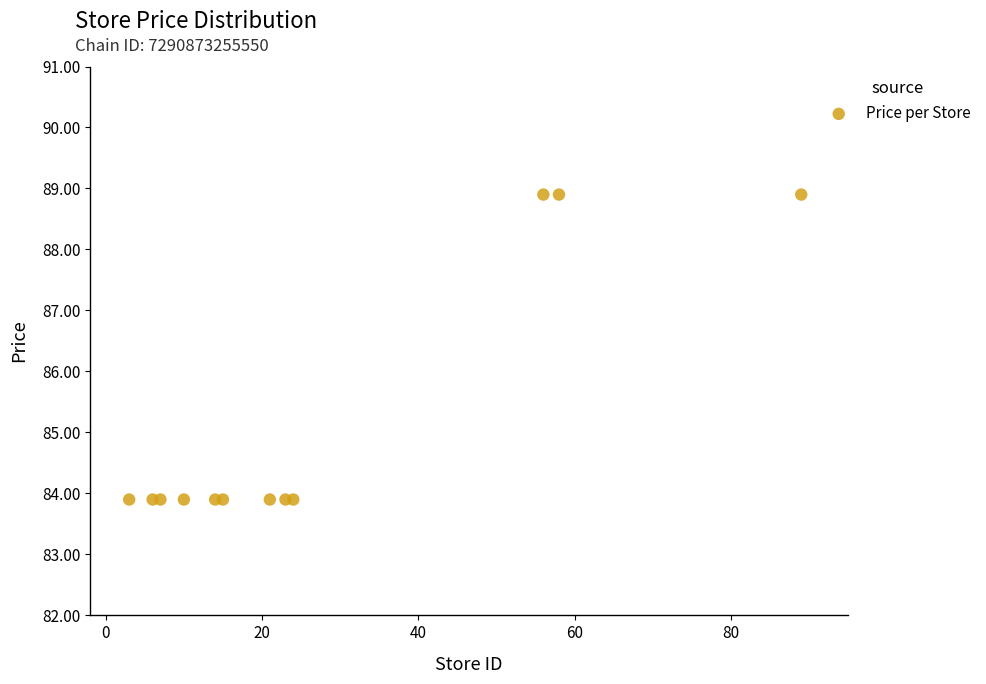

What is the range of X values (max minus min)?

86.0